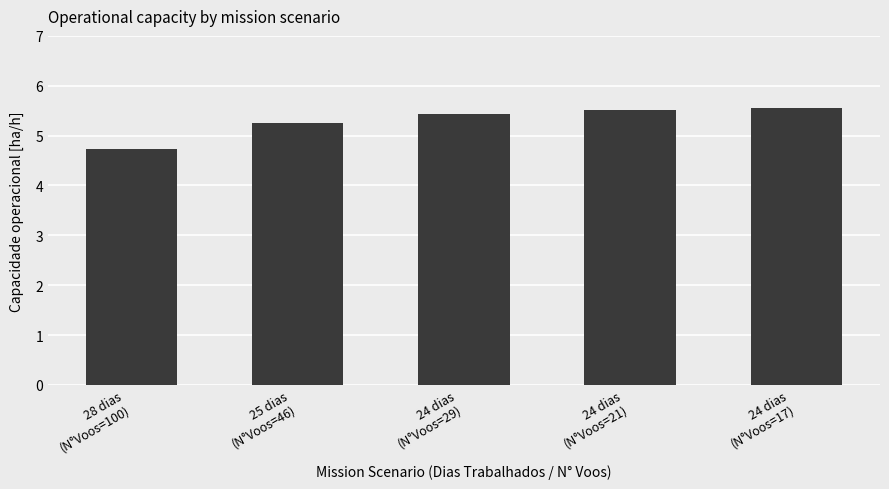

What is the maximum value shown in the chart?

5.6